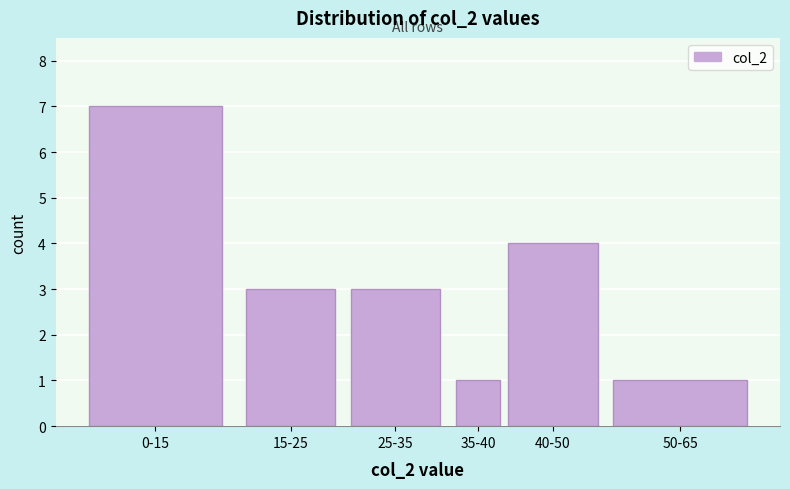

Reading right to left, transcribe all the data shown in this chart.

50-65=1	40-50=4	35-40=1	25-35=3	15-25=3	0-15=7